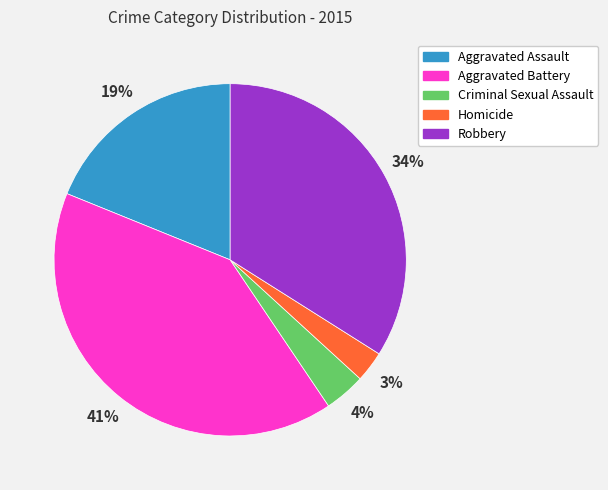

Does any single category account for the majority?

No